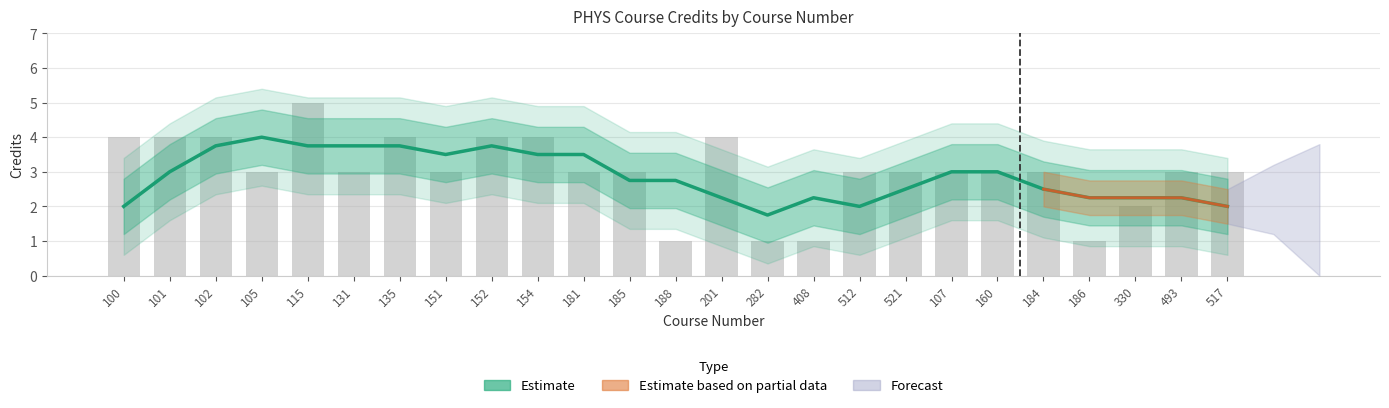

What is the label of the 3rd bar from the right?

330